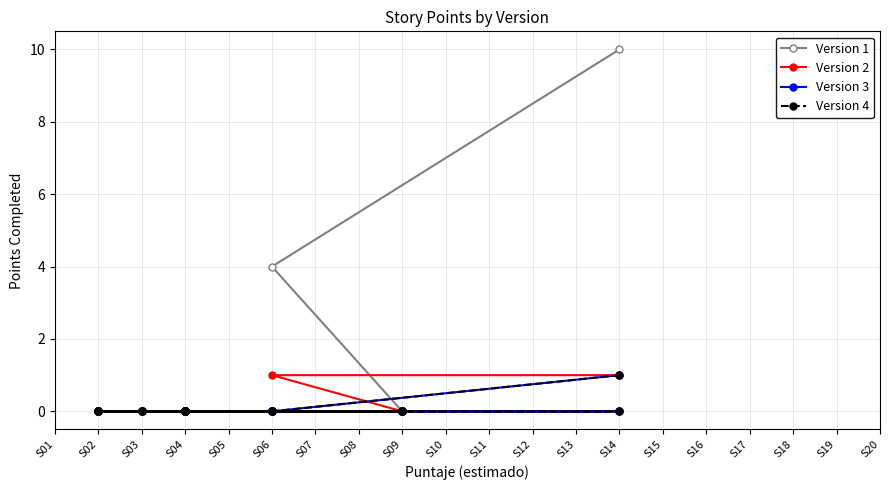

What are all the series names shown in the legend?

Version 1, Version 2, Version 3, Version 4